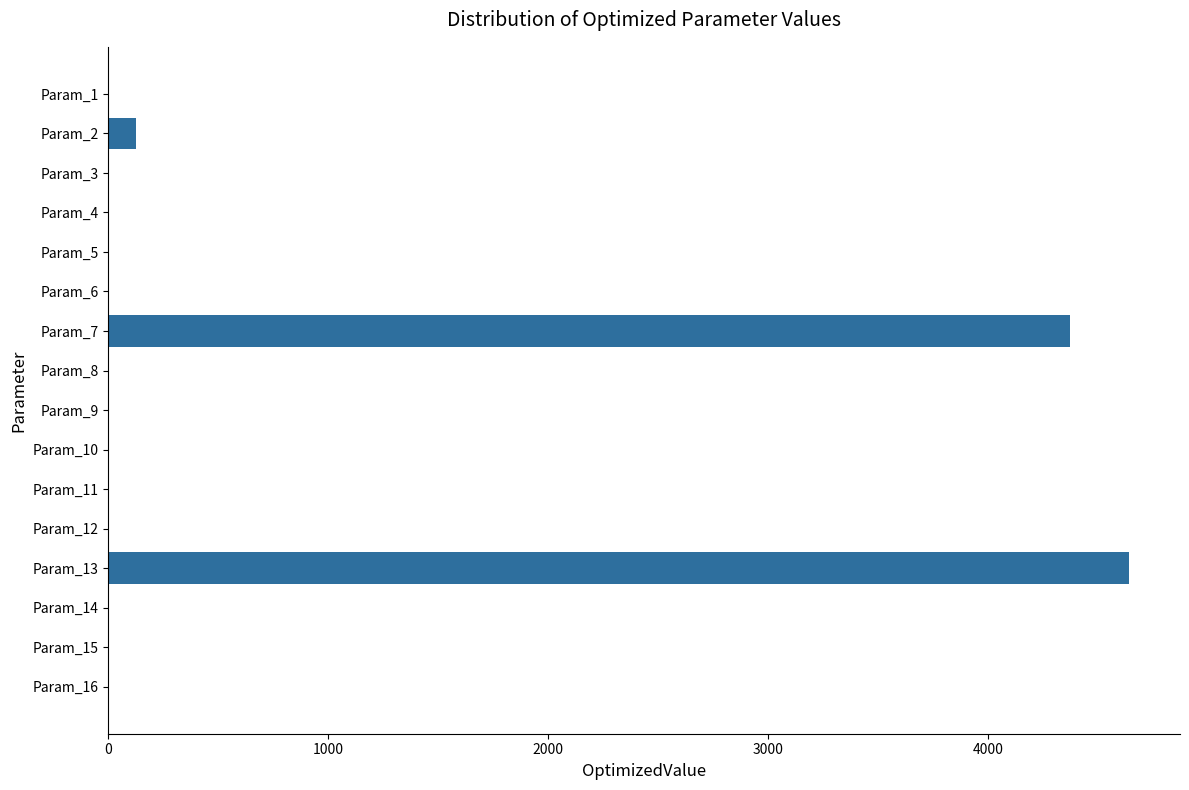

Is it true that the value at Param_8 is 0.0?

True